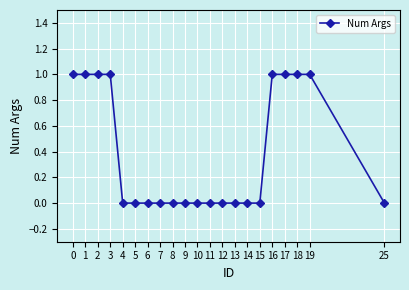

Approximately how many times larger is the value at 18 compared to 17?

1.0